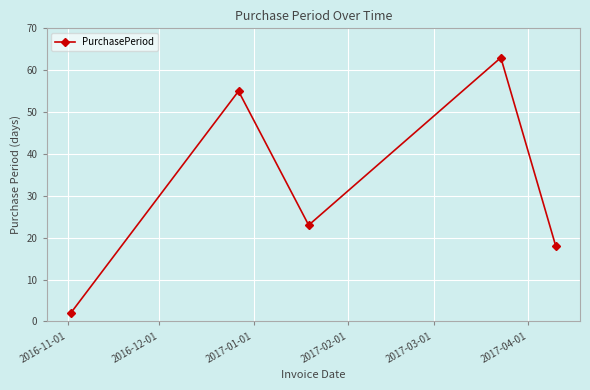

What is the sum of all values?

161